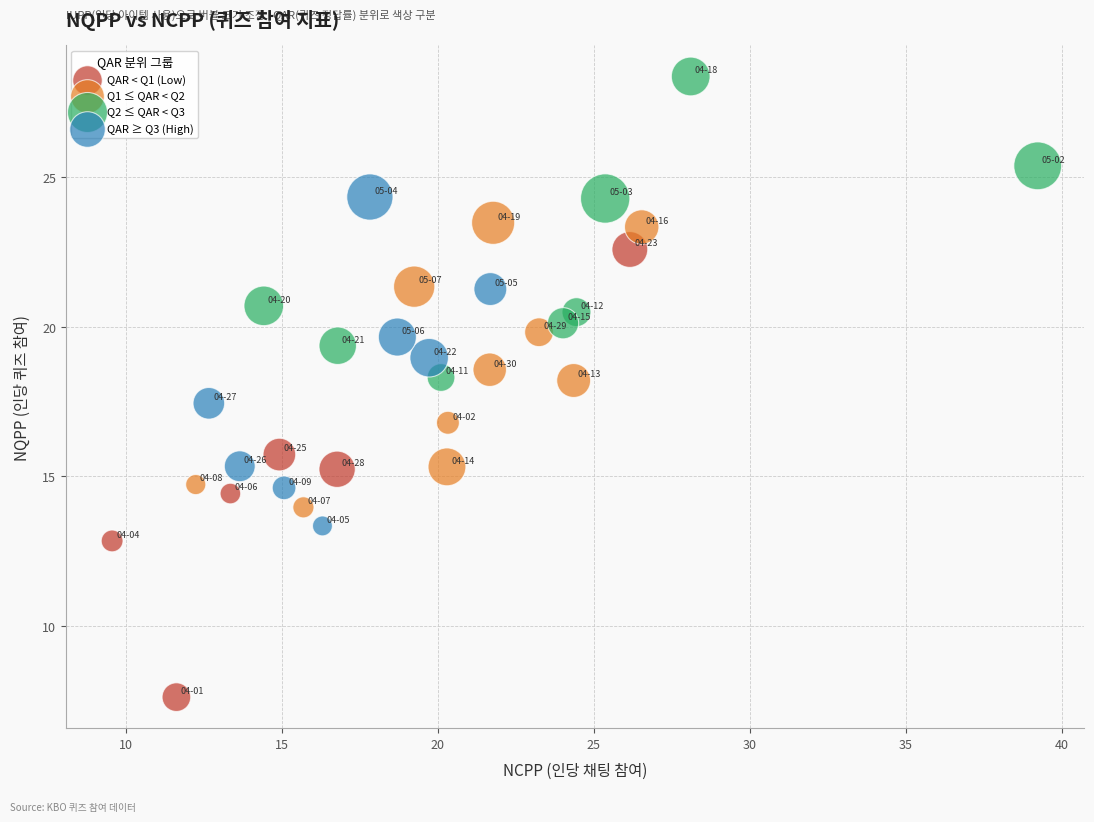

Which series reaches the minimum Y coordinate?

QAR < Q1 (Low)